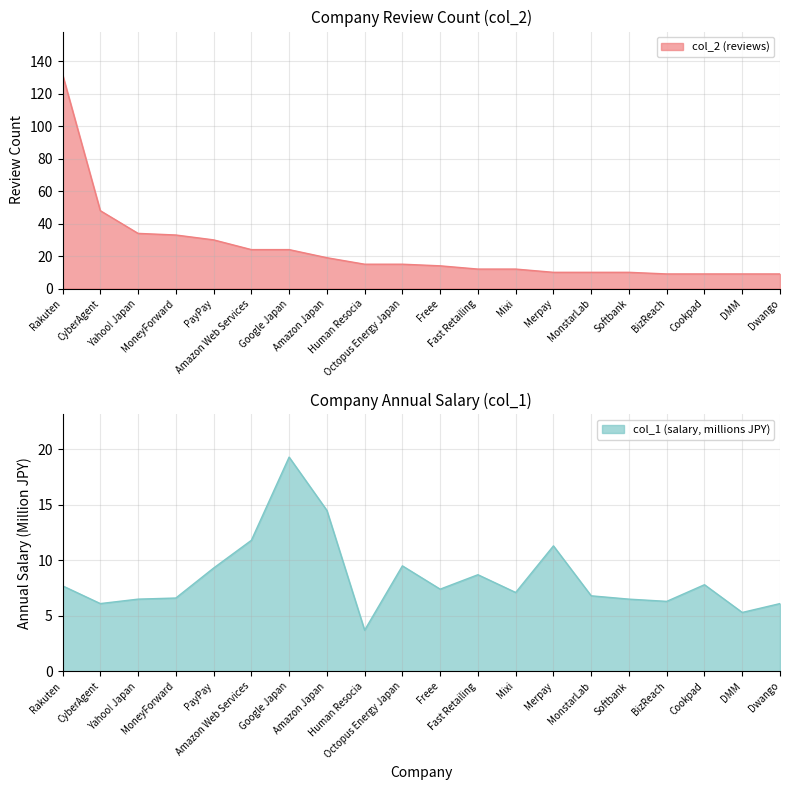

At which category does col_1 (salary) reach its first local peak?

Google Japan